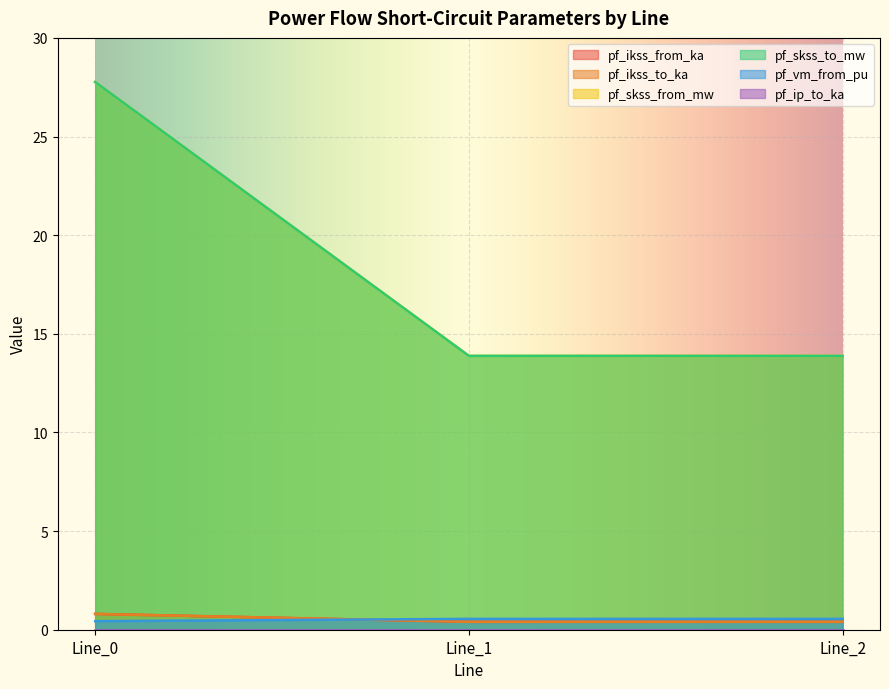

Is the value of pf_vm_from_pu at Line_1 greater than the value of pf_ikss_to_ka at Line_2?

Yes